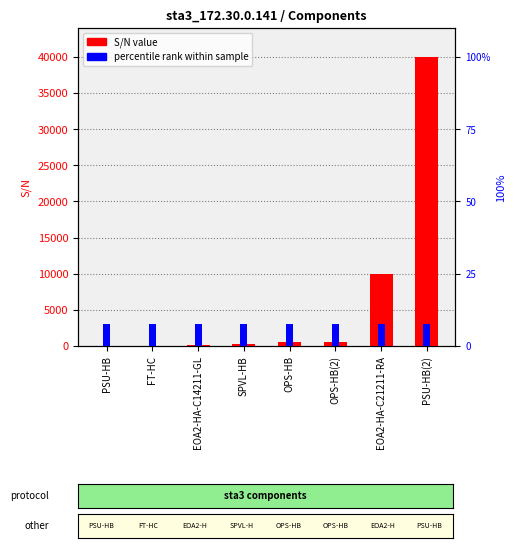

Reading left to right, what are all the values shown in this chart?

S/N value: PSU-HB=47	FT-HC=62	EOA2-HA-C14211-GL=134	SPVL-HB=305	OPS-HB=588	OPS-HB(2)=598	EOA2-HA-C21211-RA=10002	PSU-HB(2)=40003
percentile rank: PSU-HB=3000	FT-HC=3000	EOA2-HA-C14211-GL=3000	SPVL-HB=3000	OPS-HB=3000	OPS-HB(2)=3000	EOA2-HA-C21211-RA=3000	PSU-HB(2)=3000